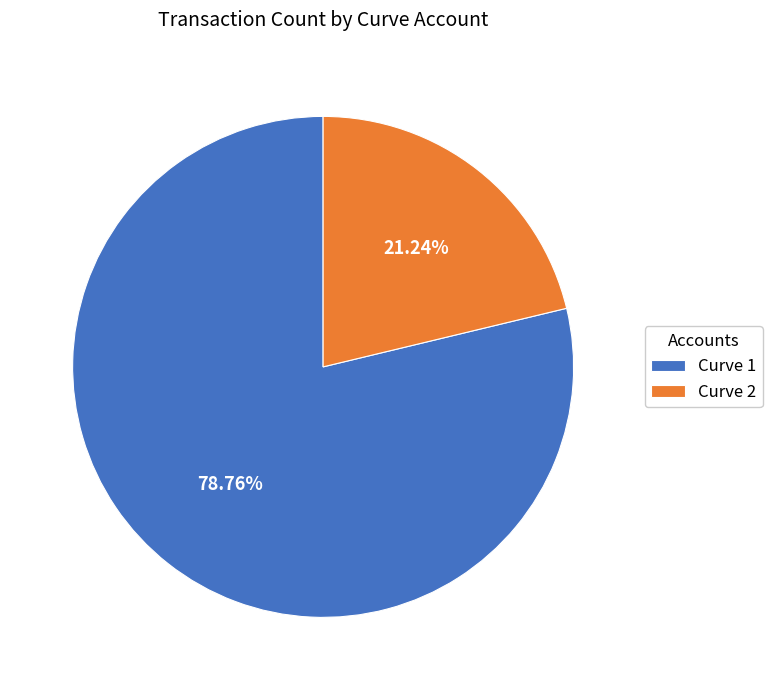

Combined, what portion of the pie is Curve 2 and Curve 1?

100.0%